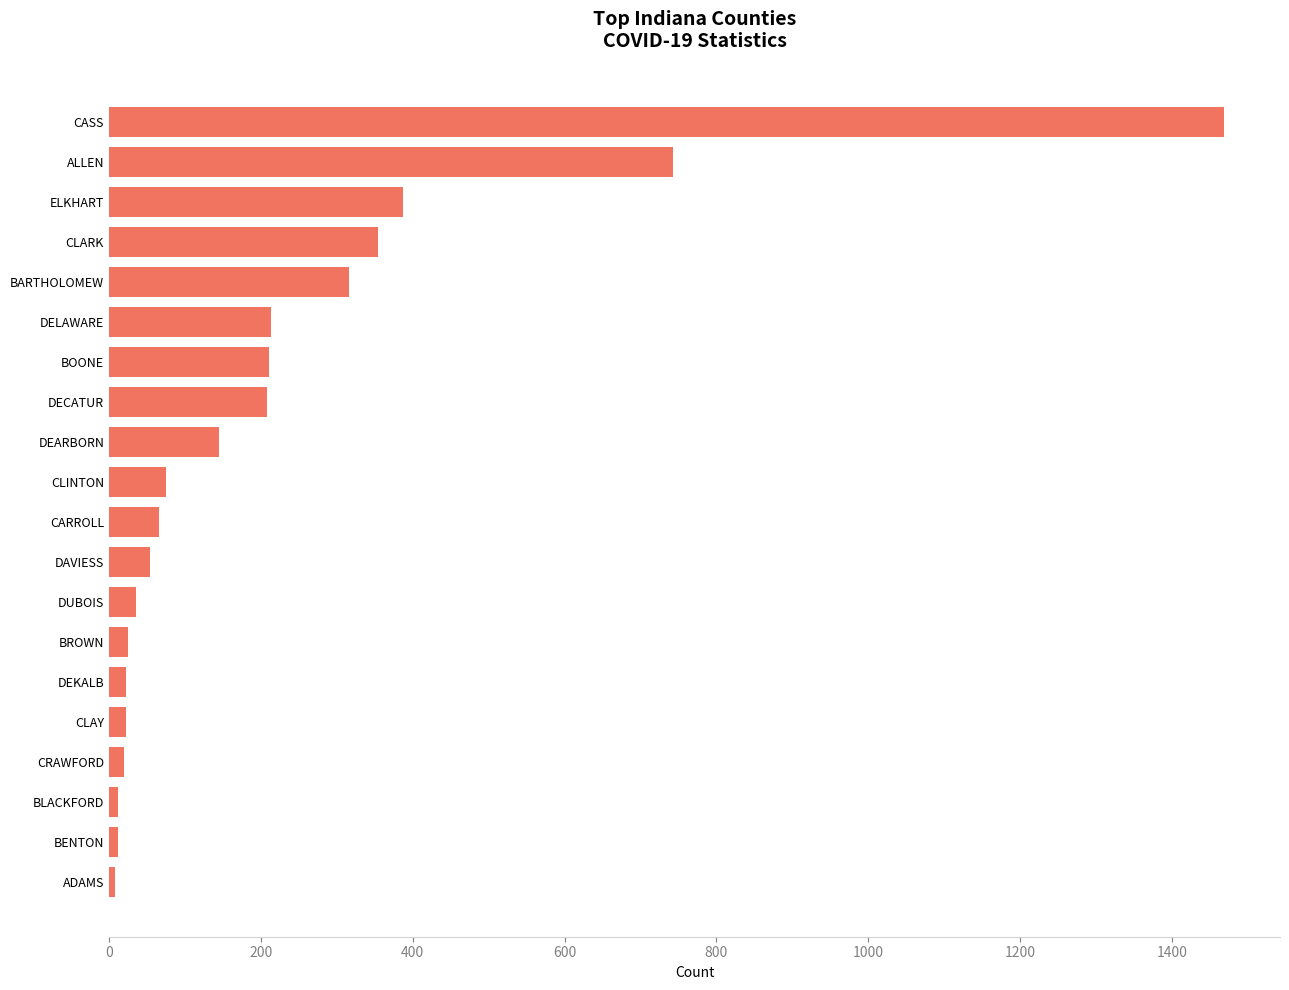

What is the greatest value displayed?

1469